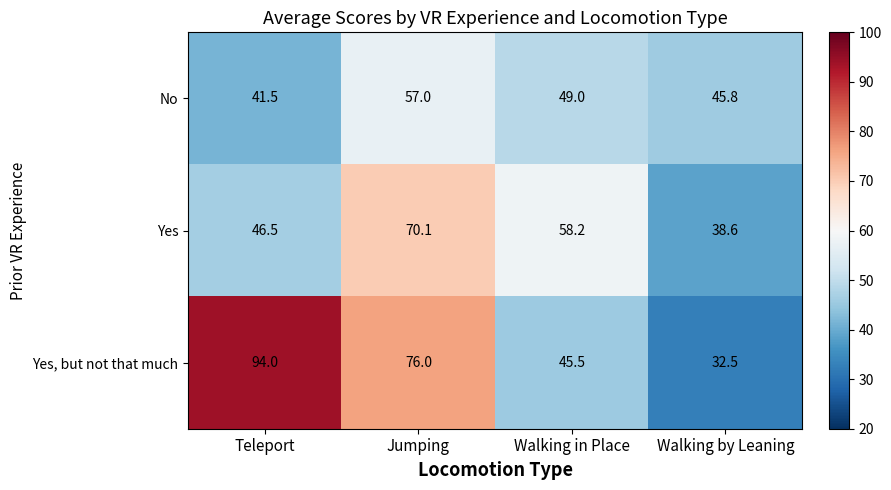

Between Teleport and Walking in Place, which series saw the biggest shift?

Yes, but not that much